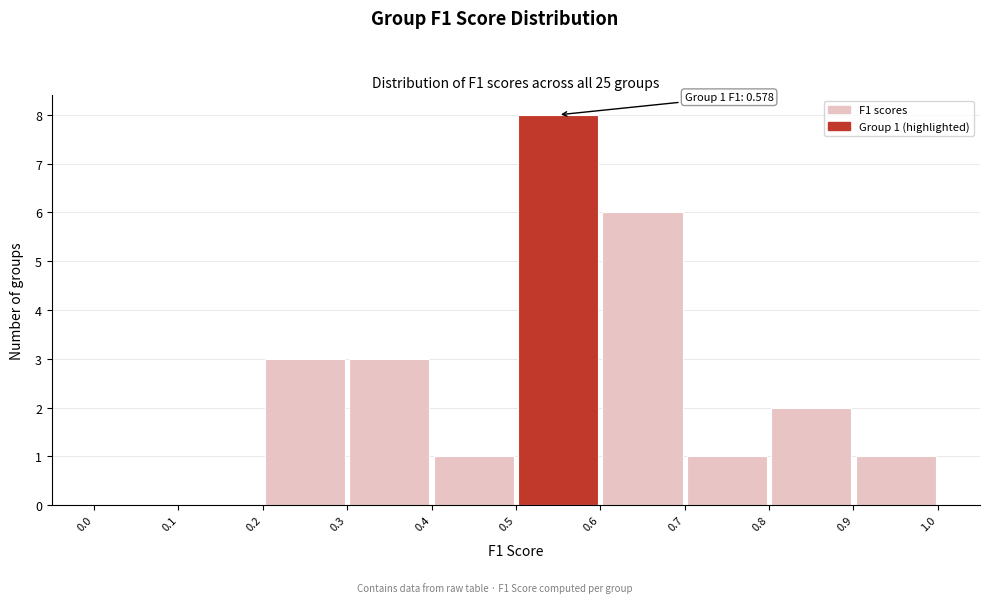

Over which range of the x-axis is the bar tallest?

0.5 to 0.6